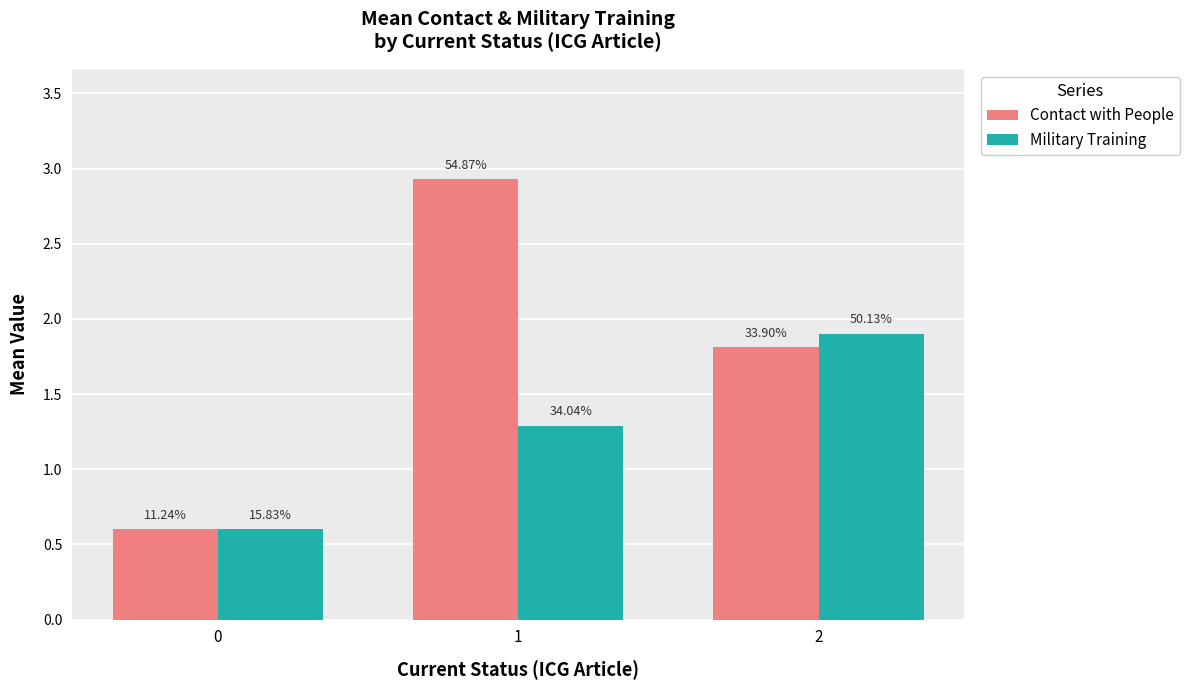

What are all the series names shown in the legend?

Contact with People, Military Training